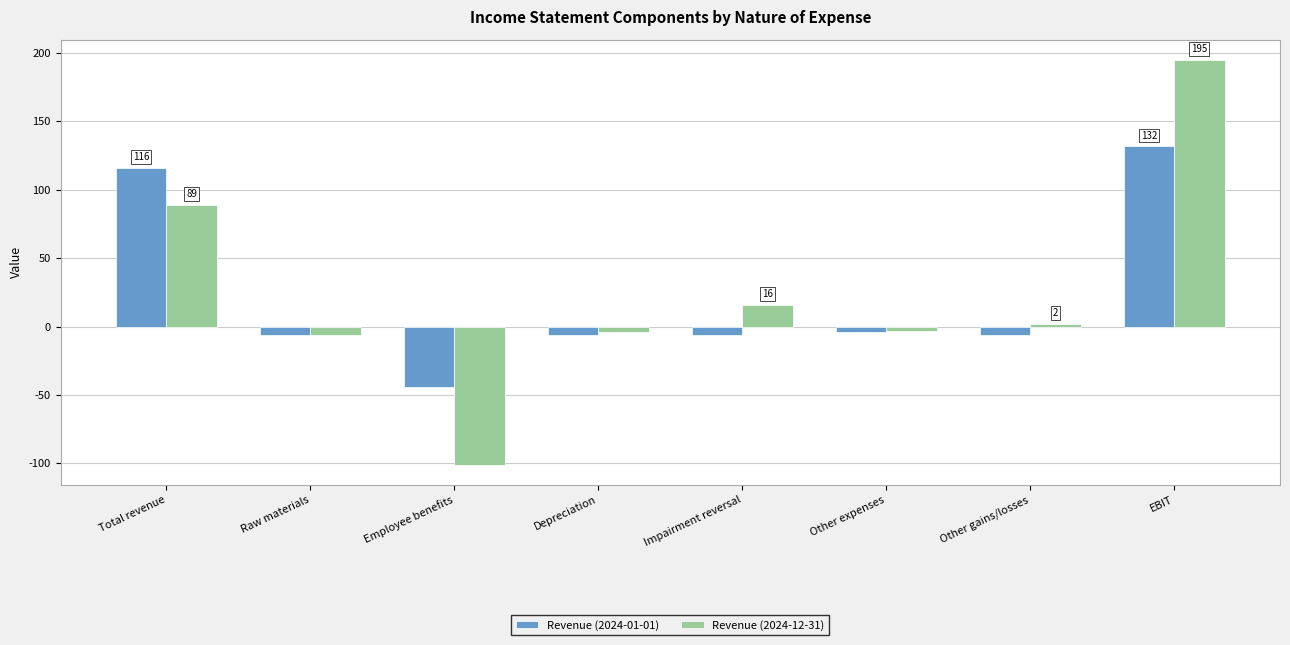

Which series has the widest spread of values?

Revenue (2024-12-31)